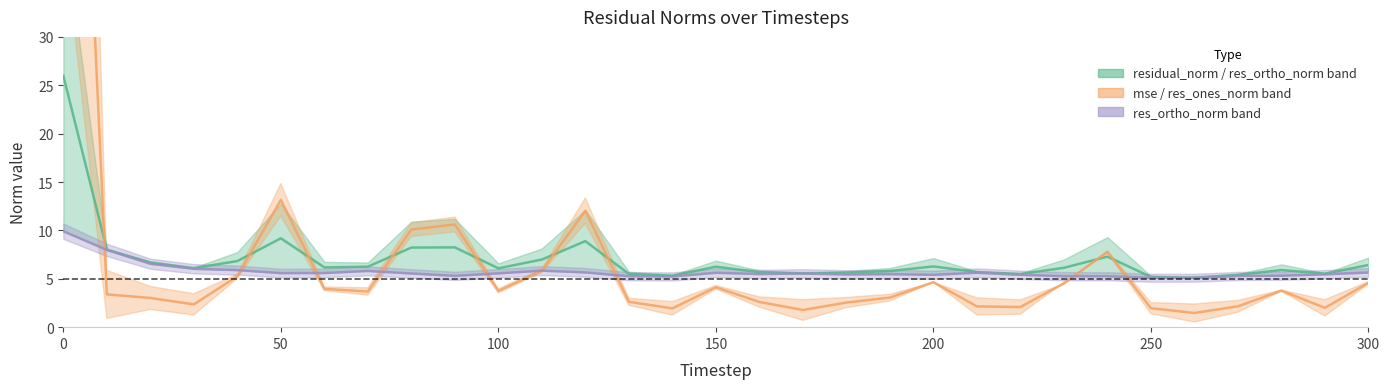

Count the number of categories in the chart.

31